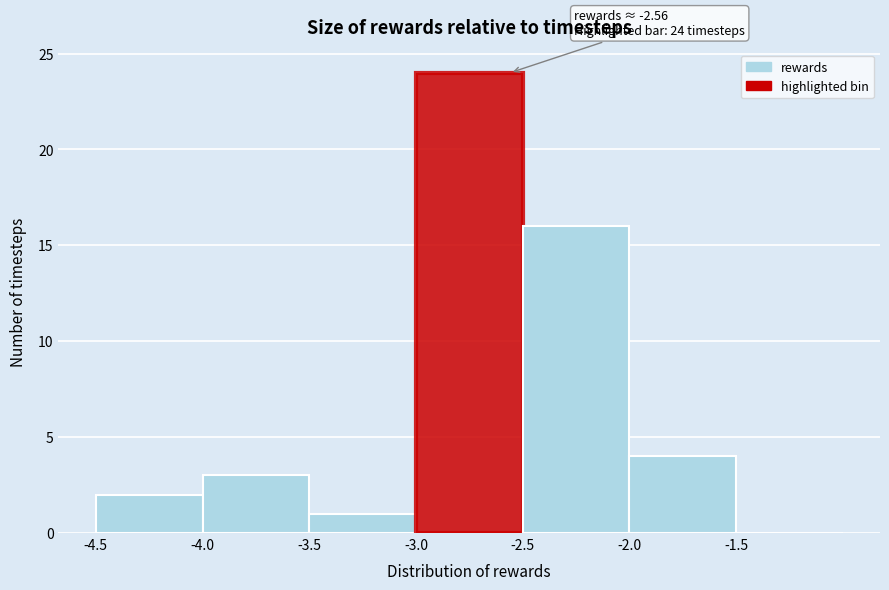

Which range on the x-axis has the tallest bar?

-3.0 to -2.5